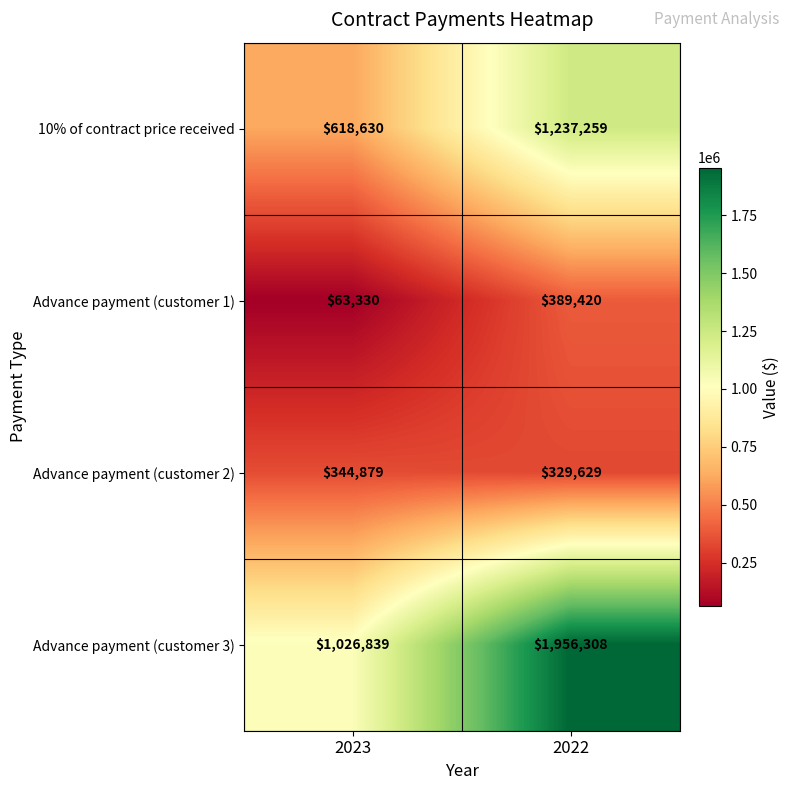

Is it true that Advance payment (customer 1) equals 389420 at 2022?

True